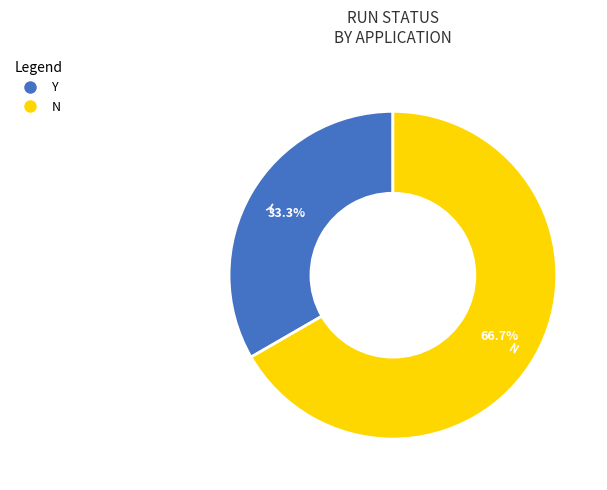

Rank the categories by value from lowest to highest.

Y, N